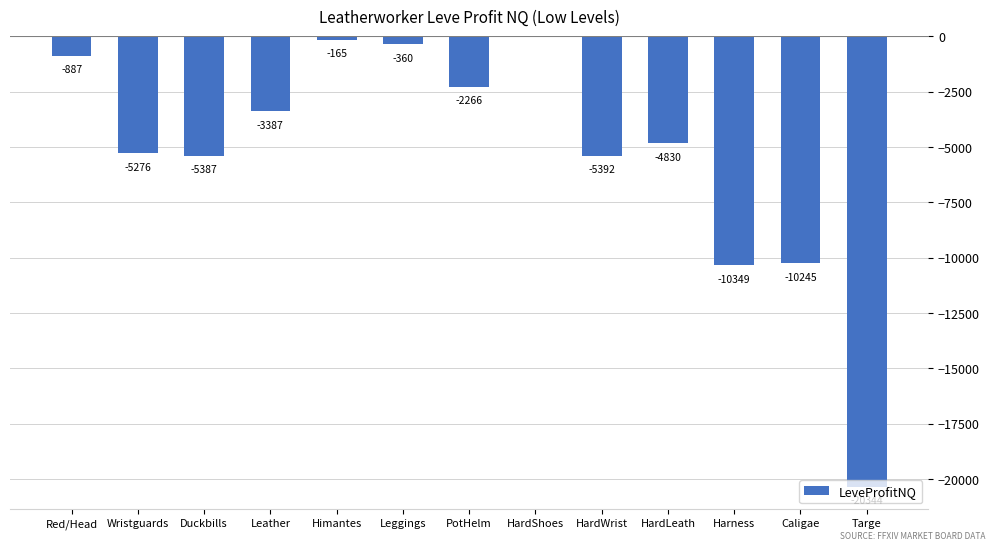

What is the sum of the values at Leggings and Duckbills?

-5747.0